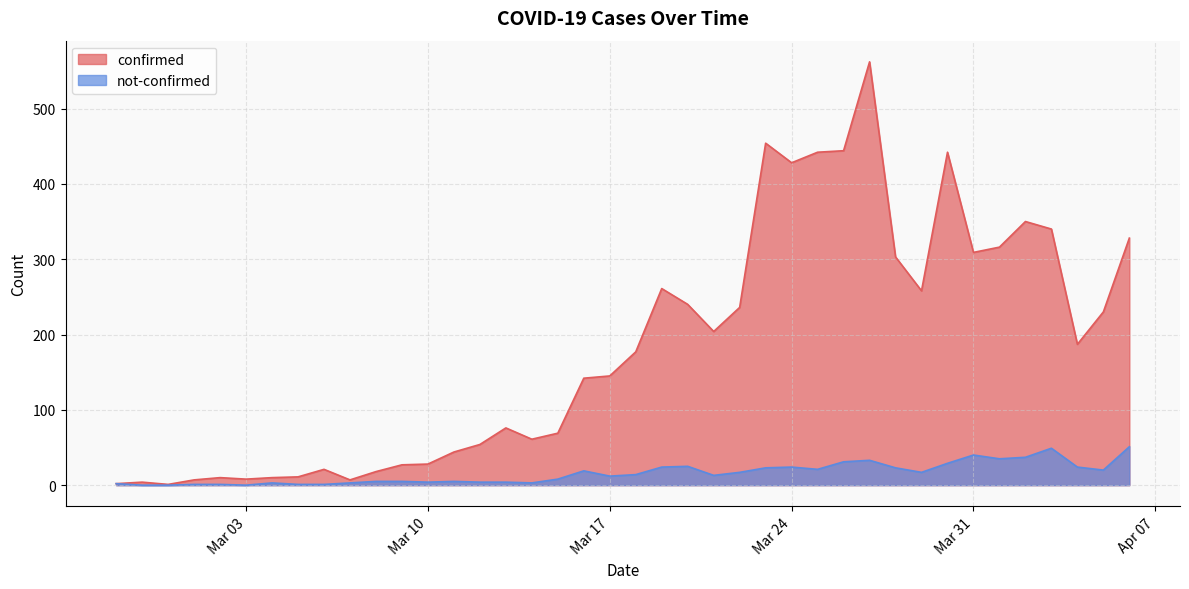

Does the chart display data point markers on the line(s)?

No